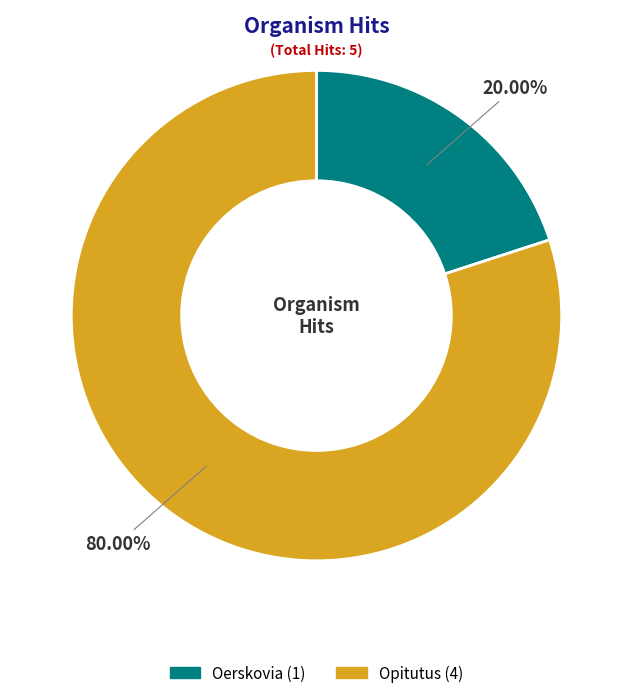

Which has a higher value, Opitutus or Oerskovia?

Opitutus